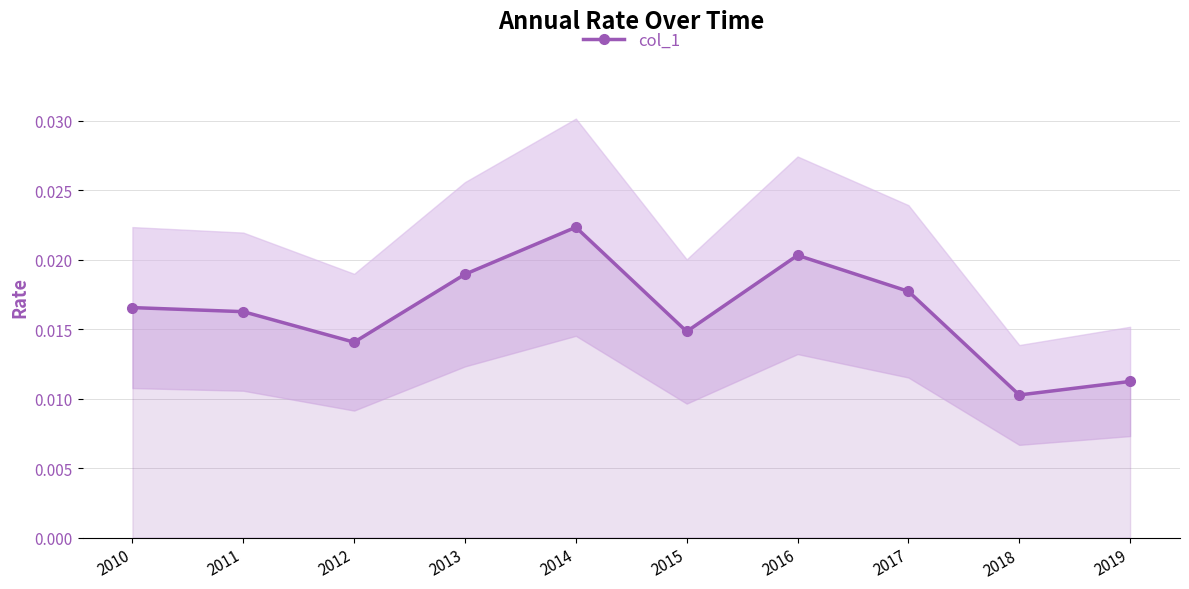

Which label corresponds to the smallest value in the chart?

2018